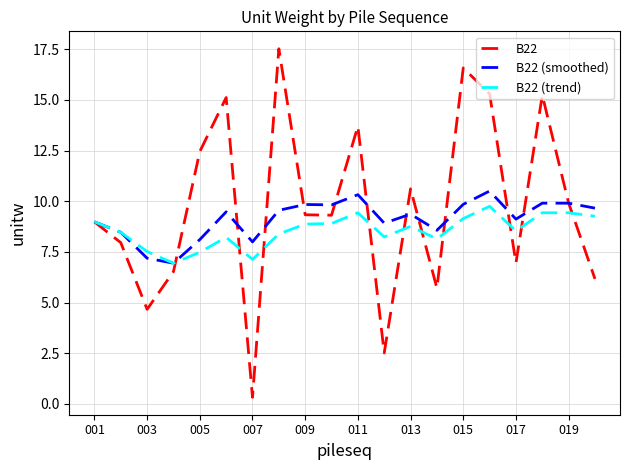

Which series has the widest spread of values?

B22